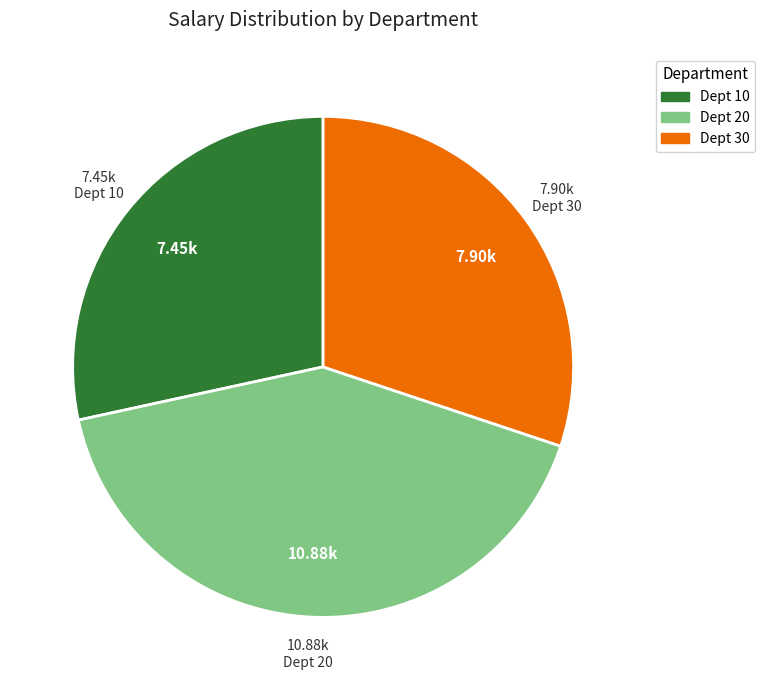

Does any single category account for the majority?

No